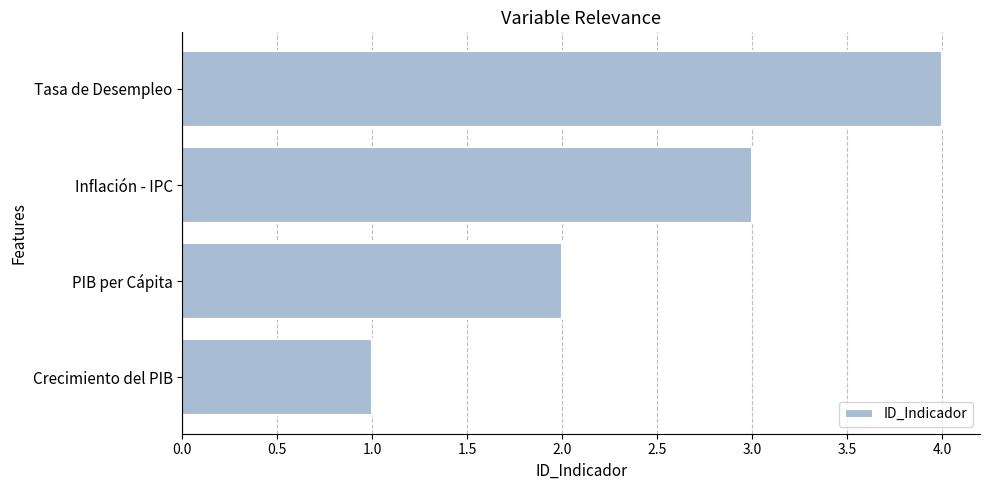

Which label corresponds to the largest value in the chart?

Tasa de Desempleo